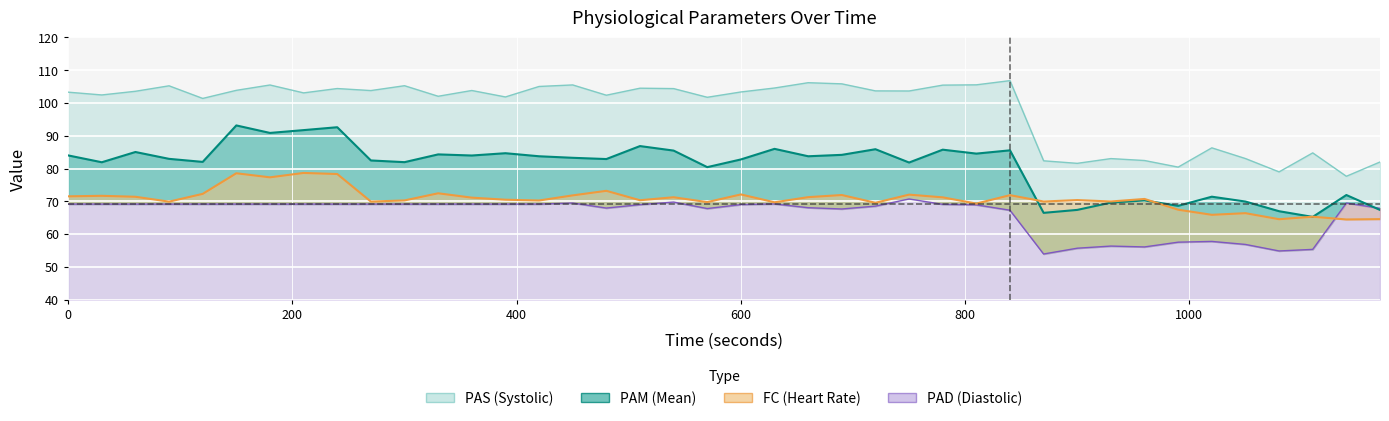

What is the highest value of the PAM series?

93.2